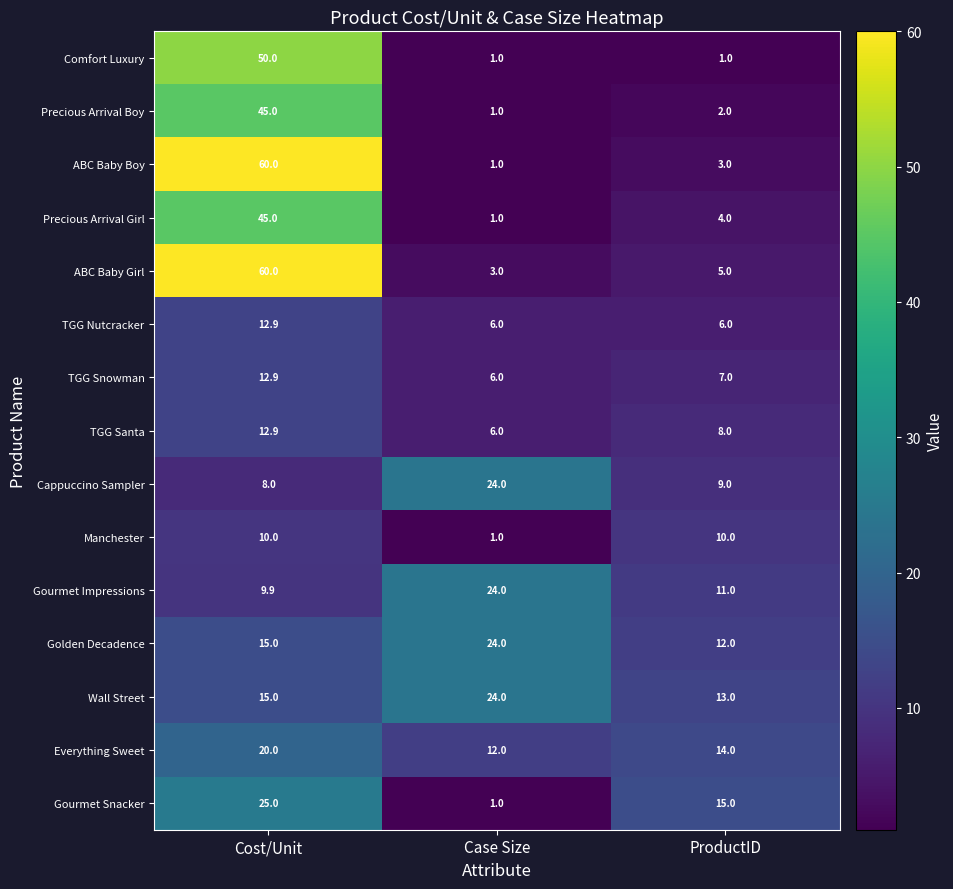

Rank the series at Cost/Unit from lowest to highest value.

Cappuccino Sampler, Gourmet Impressions, Manchester, TGG Nutcracker, TGG Snowman, TGG Santa, Golden Decadence, Wall Street, Everything Sweet, Gourmet Snacker, Precious Arrival Boy, Precious Arrival Girl, Comfort Luxury, ABC Baby Boy, ABC Baby Girl